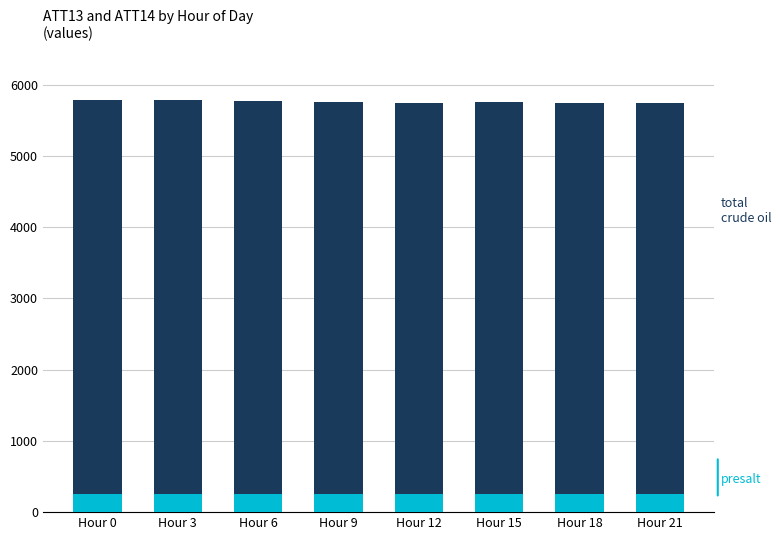

How many bars are there in each group?

2